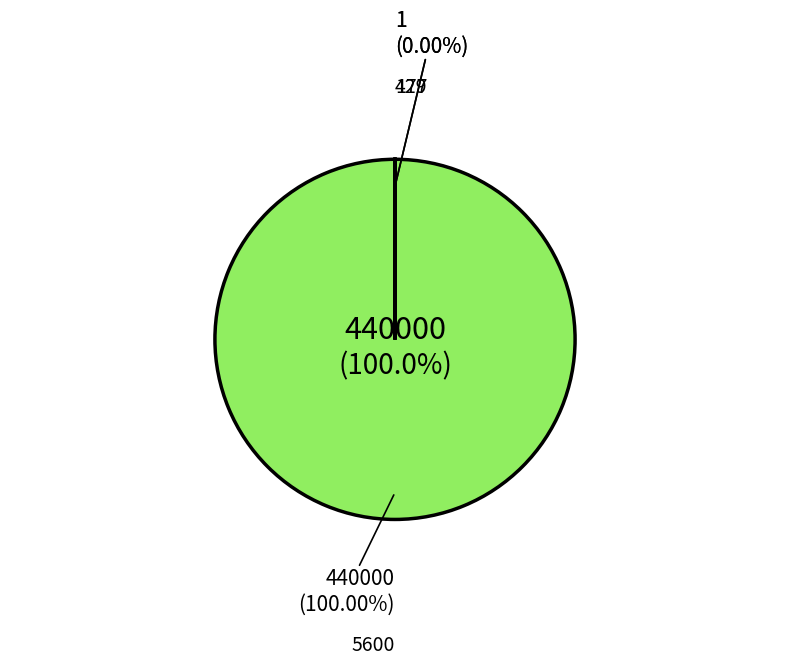

Is it true that 0 is 1% of the pie?

False